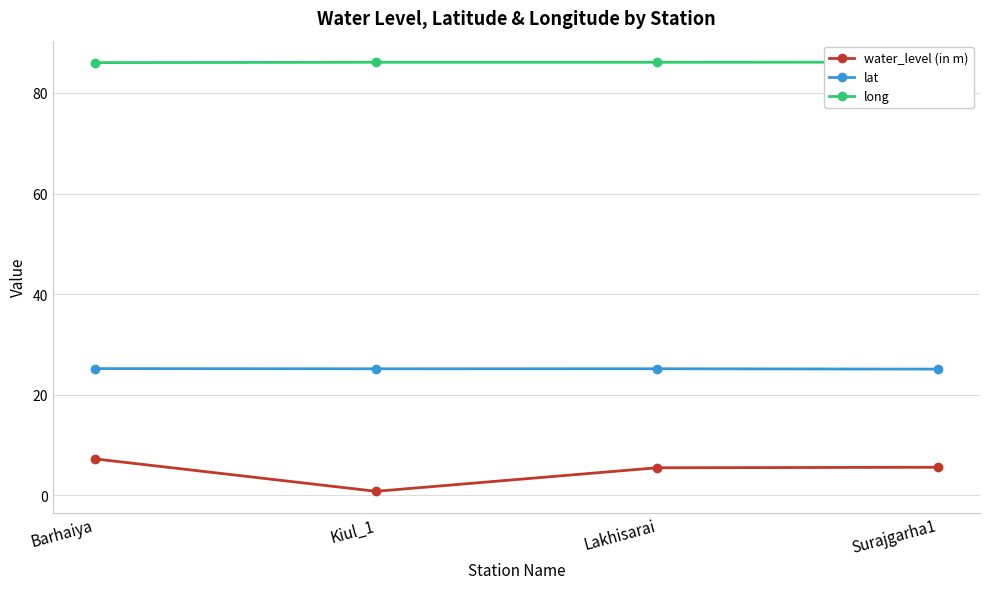

List the series in order of their overall mean, lowest first.

water_level (in m), lat, long